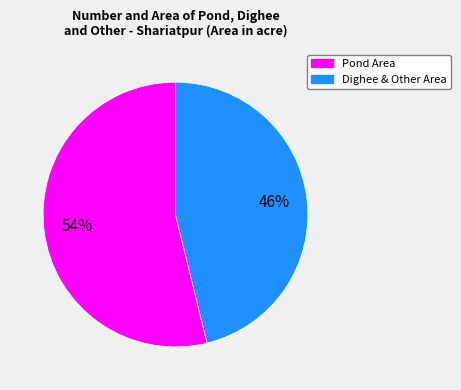

To the nearest percent, what is the difference between the largest and smallest slice percentages?

8%